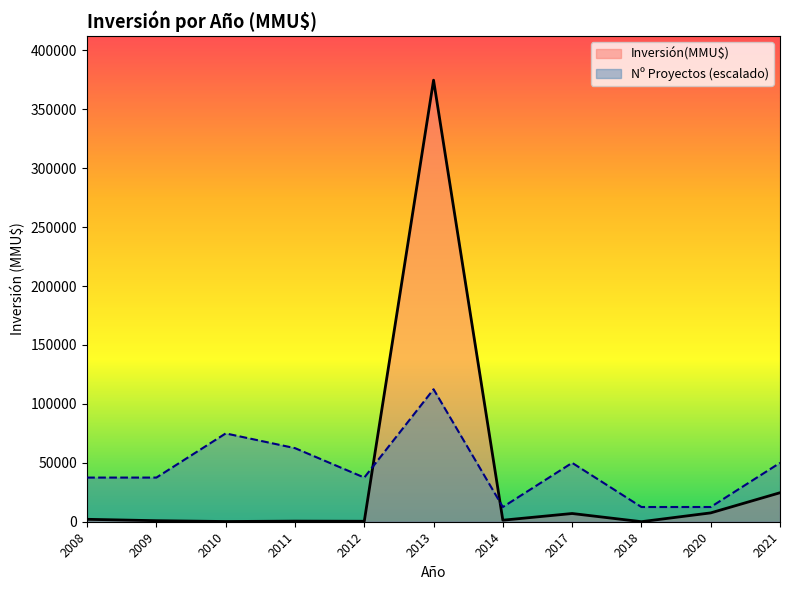

Is the value of Inversión(MMU$) at 2018 greater than the value of Nº Proyectos (escalado) at 2017?

No